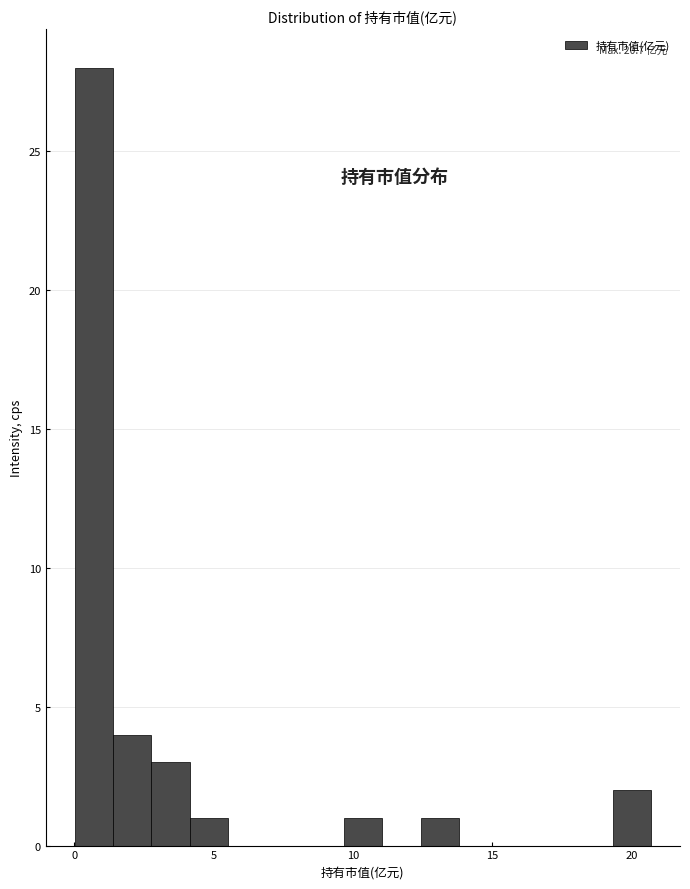

Around what value on the x-axis is the tallest bar? Give the approximate position of its centre, as read against the axis.

0.5